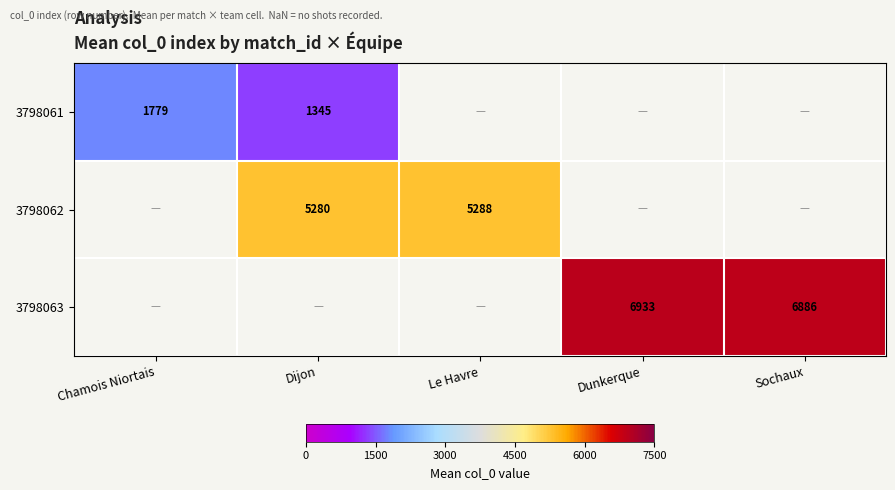

What is the greatest value displayed?

6932.7